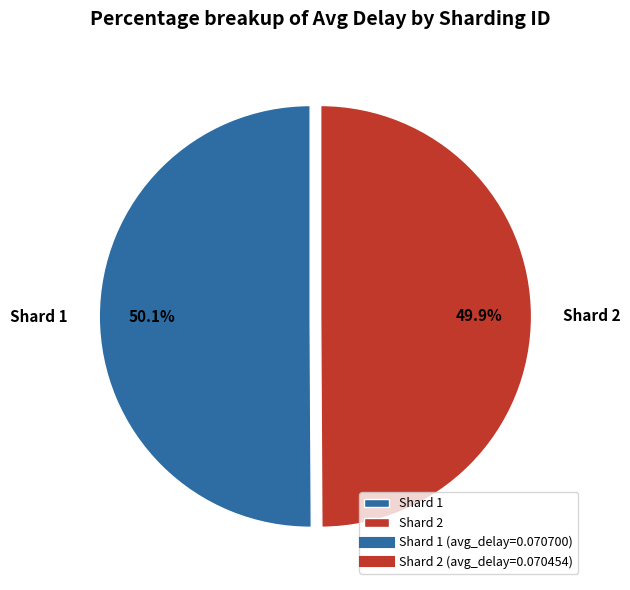

Combined, what portion of the pie is Shard 1 and Shard 2?

100.0%